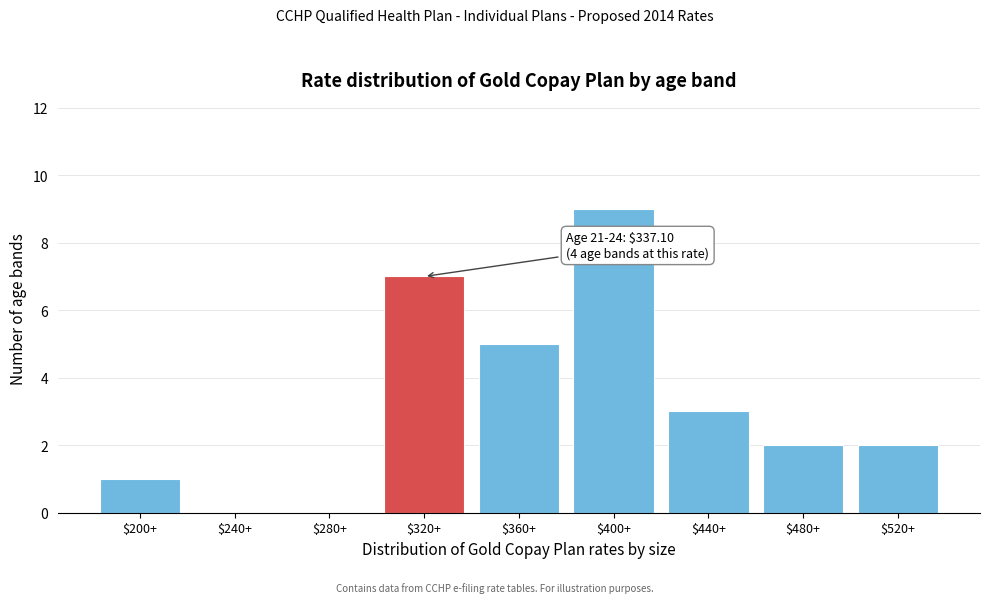

Which label corresponds to the largest value in the chart?

$400+